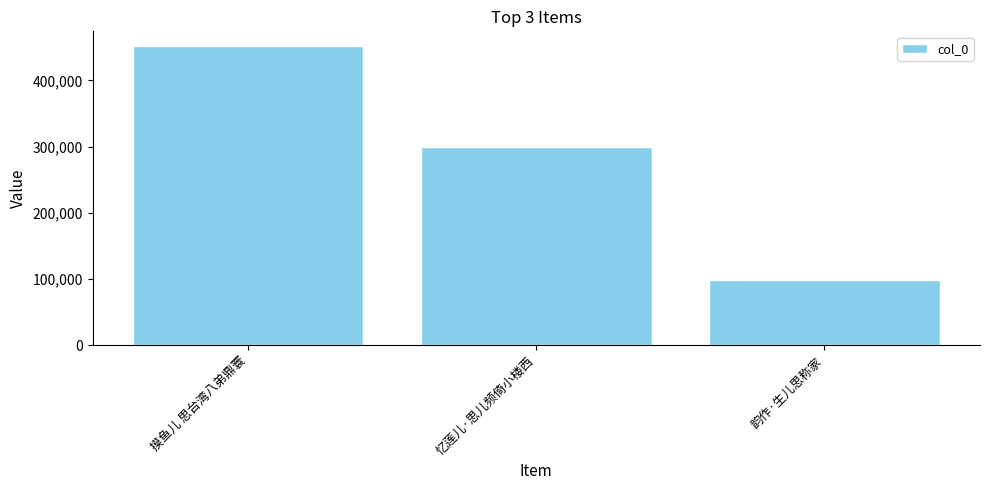

What is the ratio of the value at 摸鱼儿 思台湾八弟鼎寰 to the value at 忆莲儿·思儿频倚小楼西?

1.5